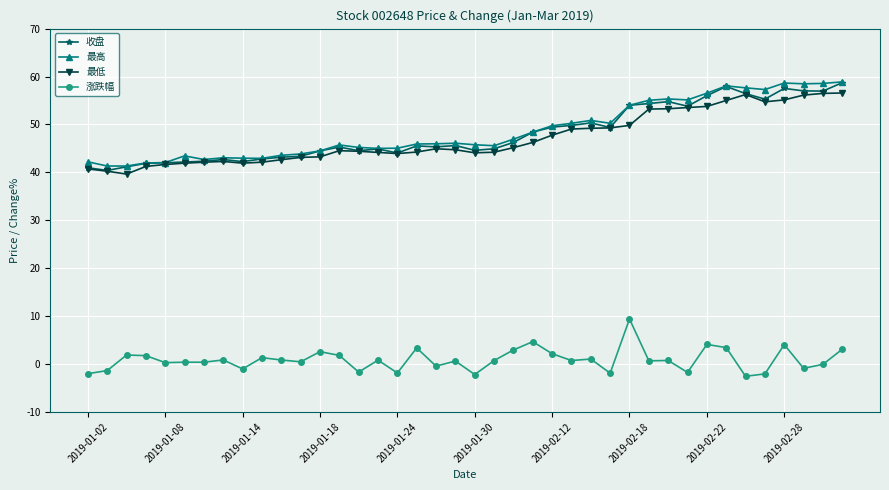

What is the lowest value of the 最低 series?

39.6